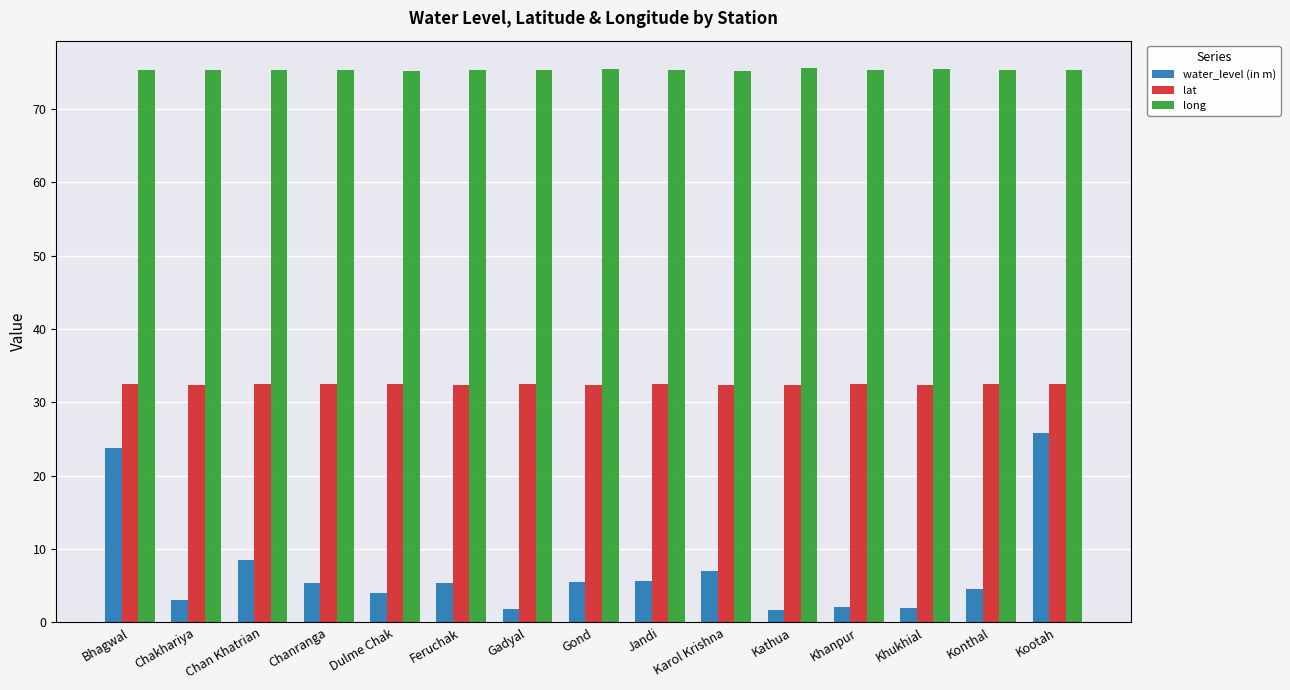

What is the minimum value shown in the chart?

1.7